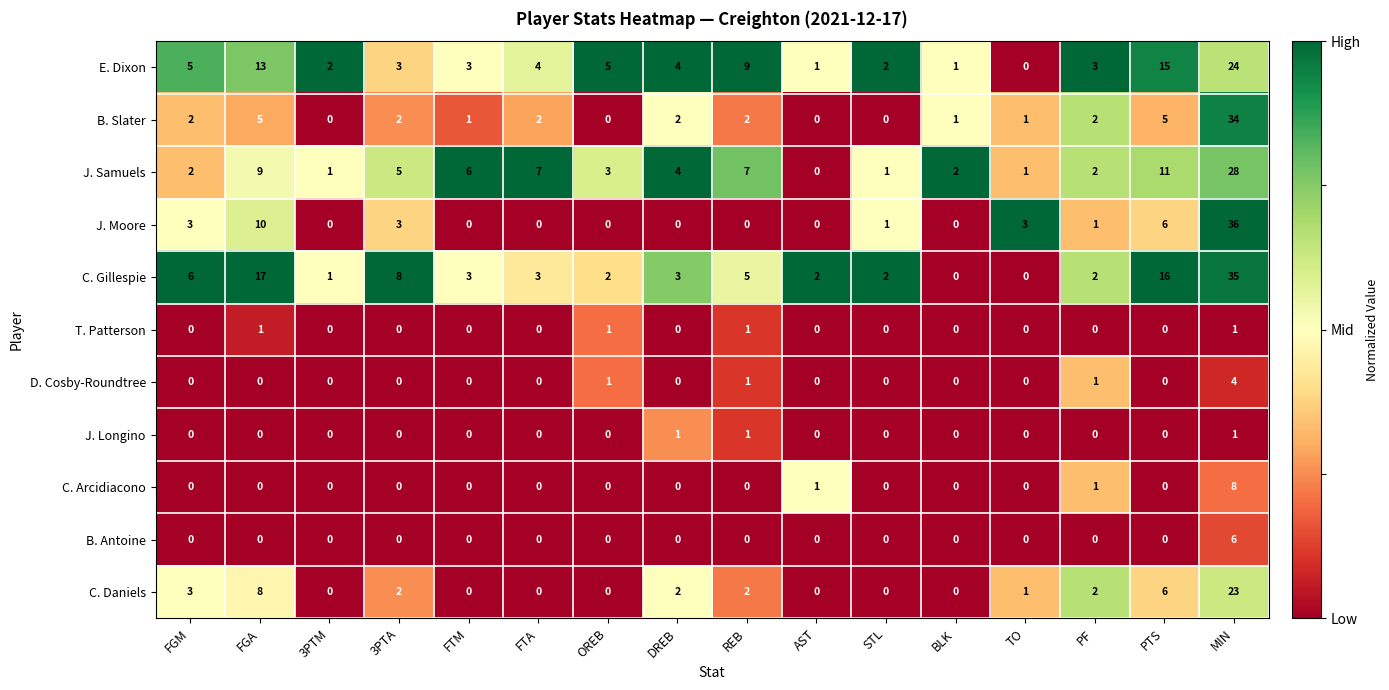

True or false: J. Moore has a value of 13 at REB.

False